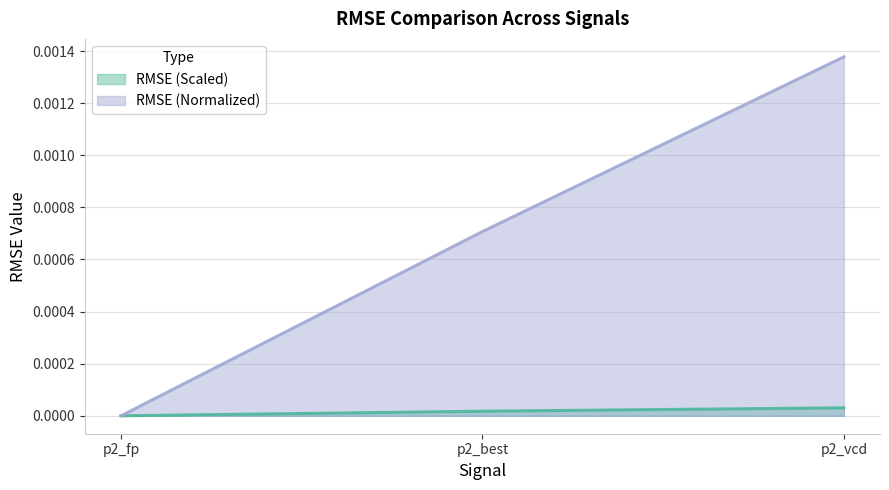

Rank the series by their average value, from highest to lowest.

RMSE (Normalized), RMSE (Scaled)